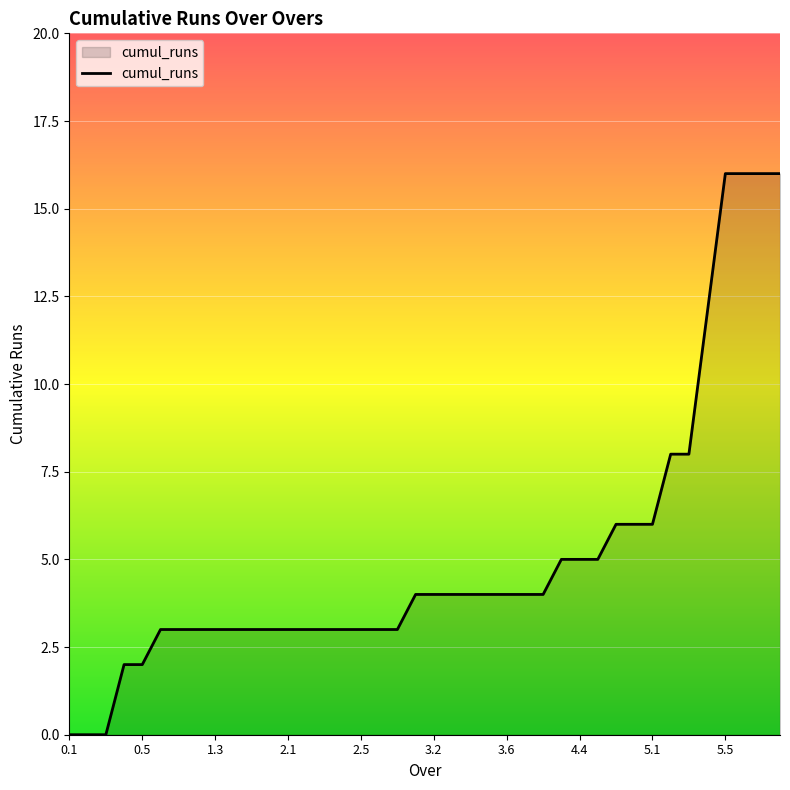

What is the difference between the maximum and minimum values?

16